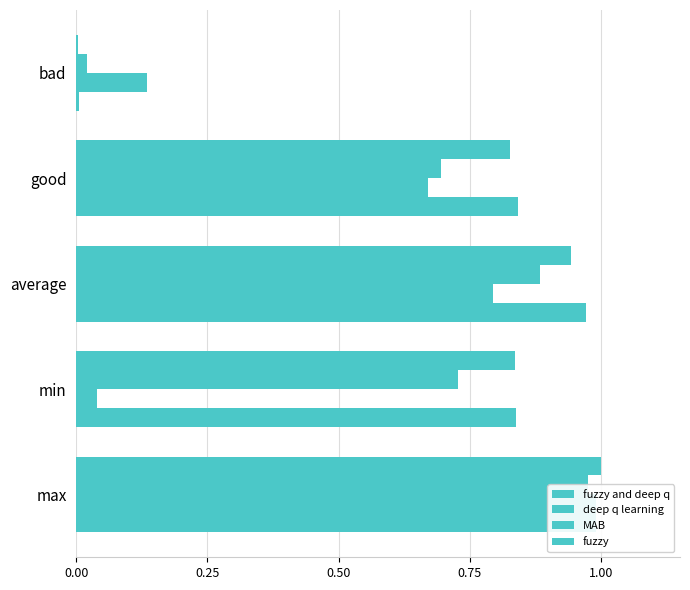

What position from the left is max?

1